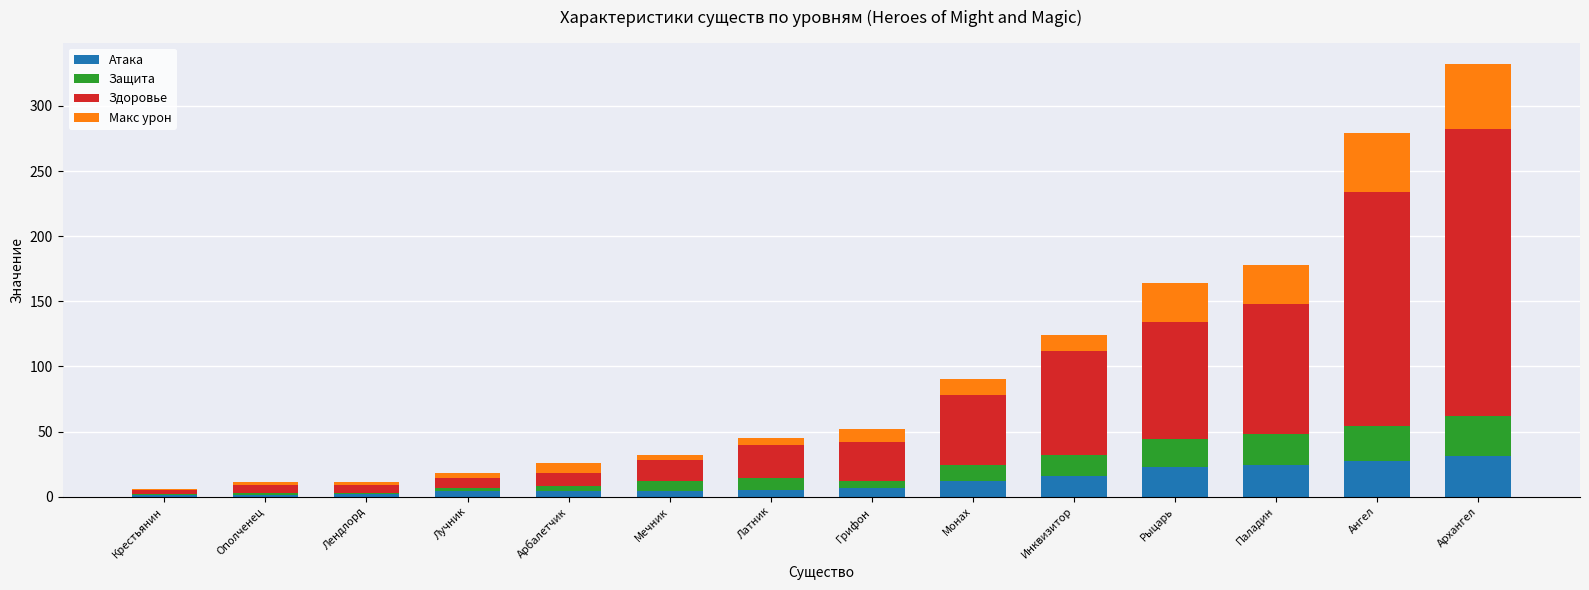

What is the difference between the Атака values at Грифон and Мечник?

3